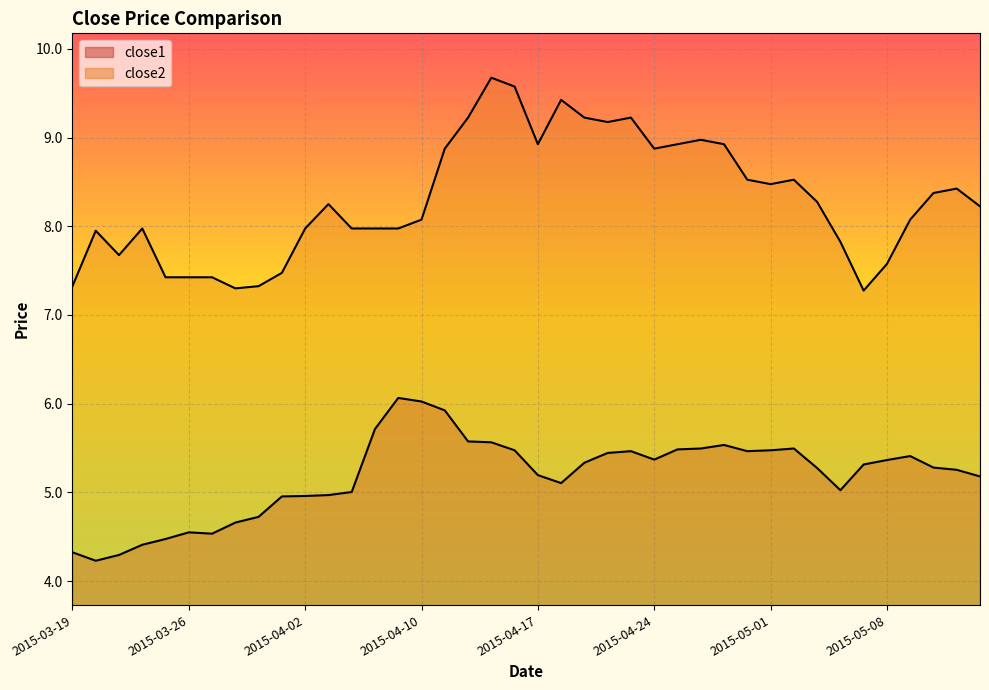

At which category is the sum across all series the highest?

2015-04-15